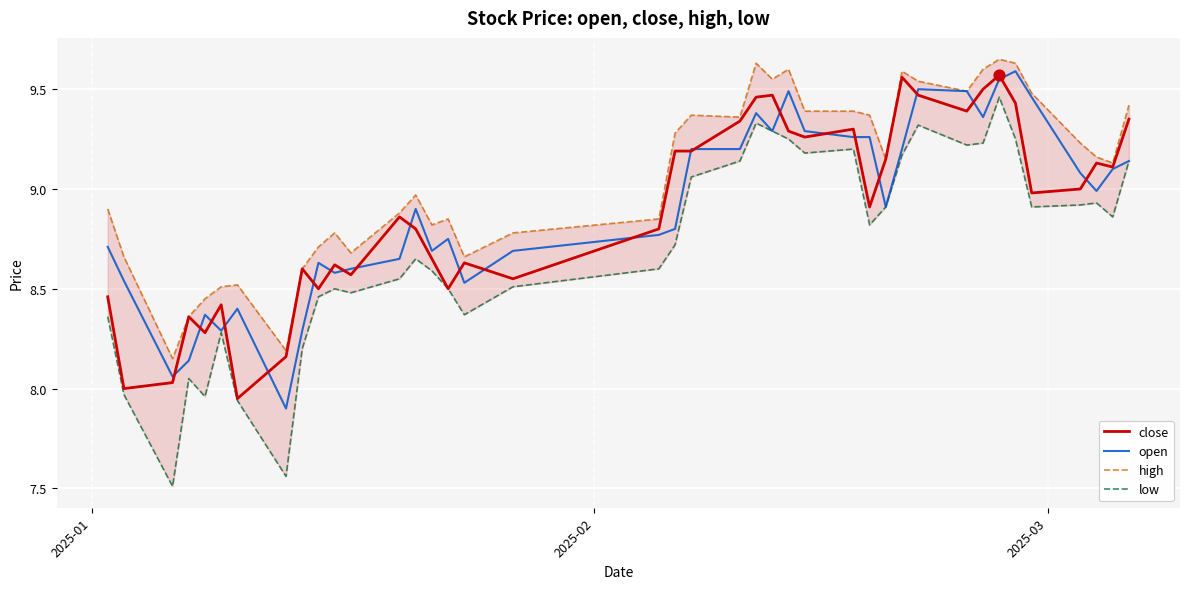

Which series has the largest total across all categories?

high